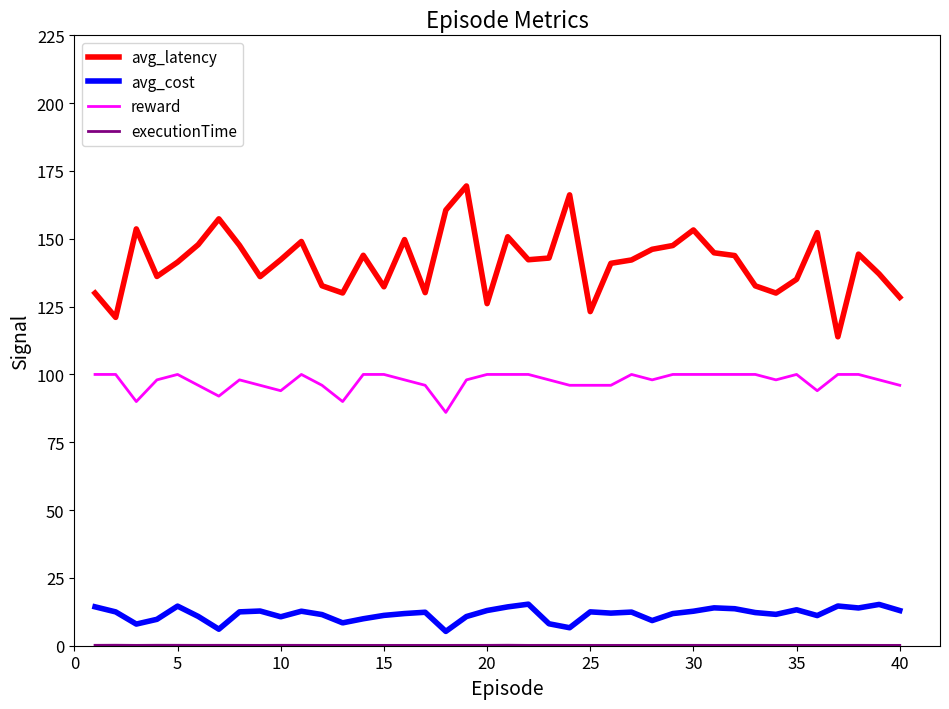

True or false: avg_latency and avg_cost intersect in this chart.

False